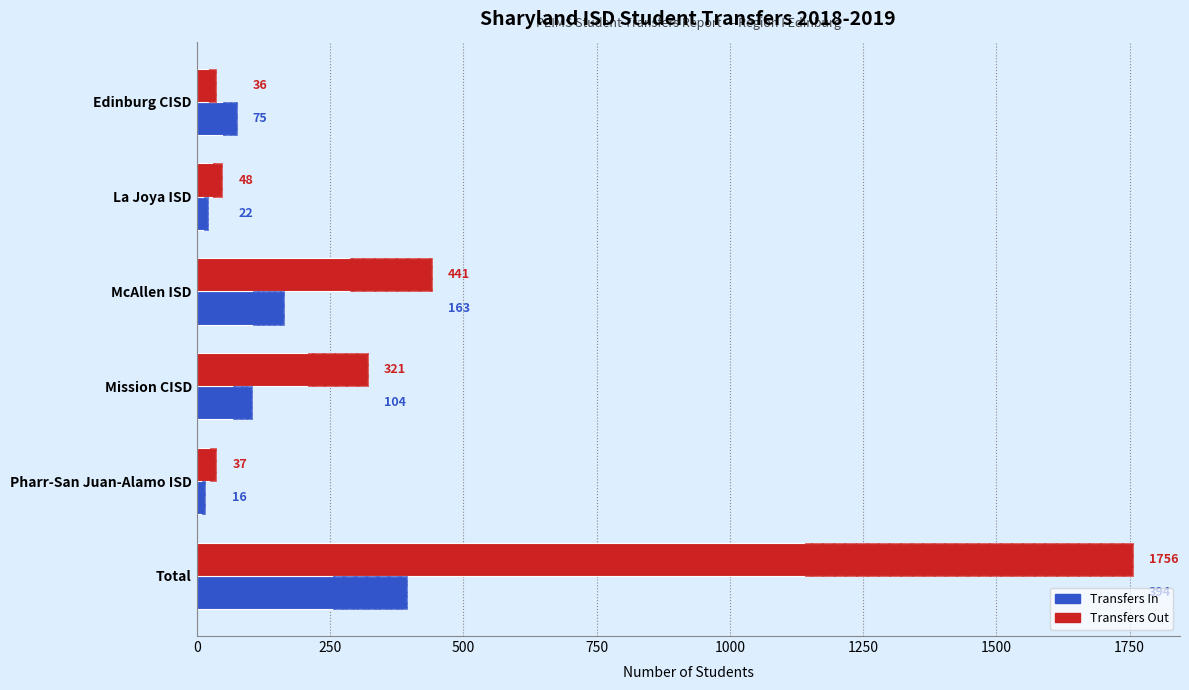

Rank the series at Mission CISD from highest to lowest value.

Transfers Out, Transfers In